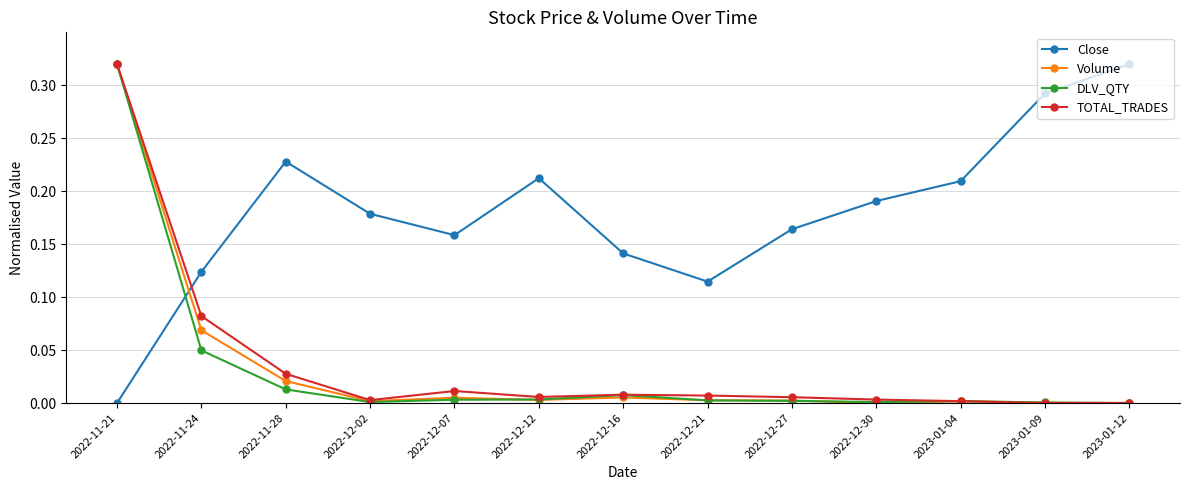

How many lines are shown in the chart?

4